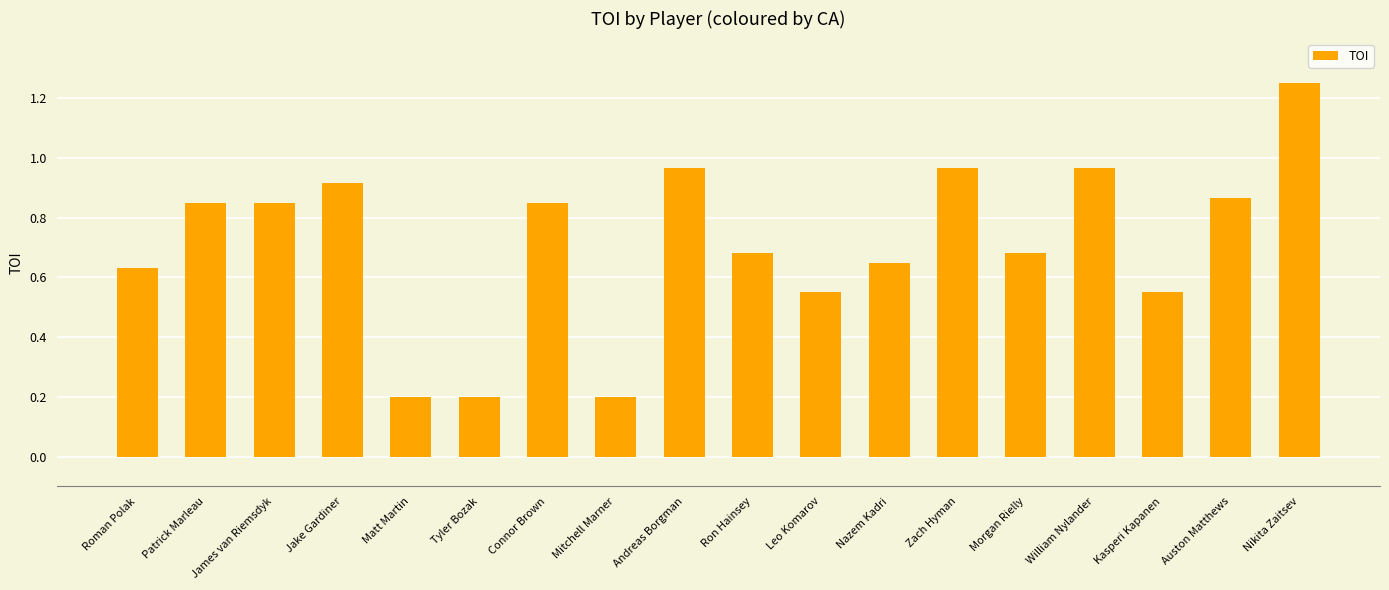

What is the minimum value shown in the chart?

0.2